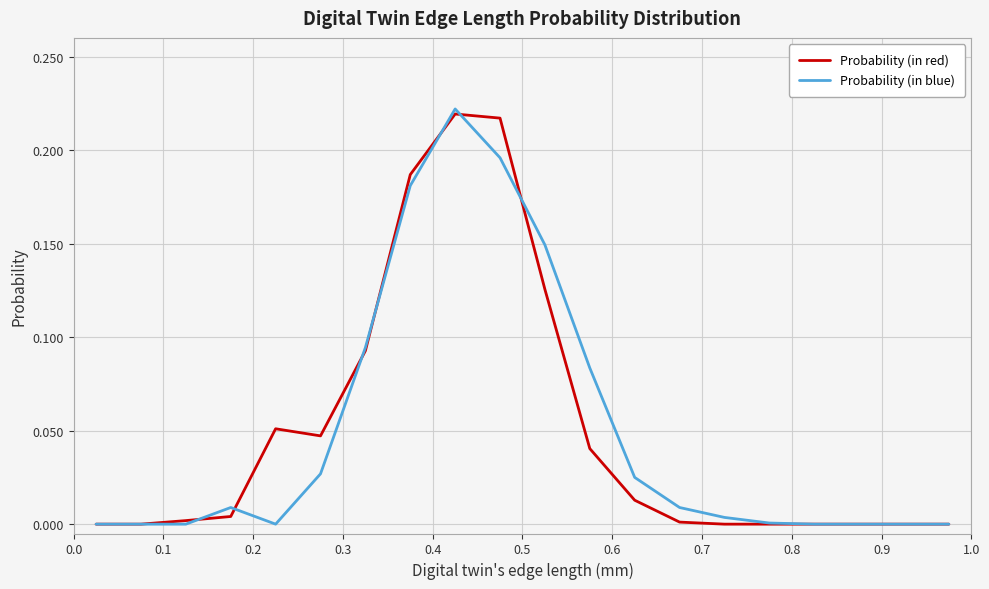

What is the sum of all Probability (in blue) values?

1.0